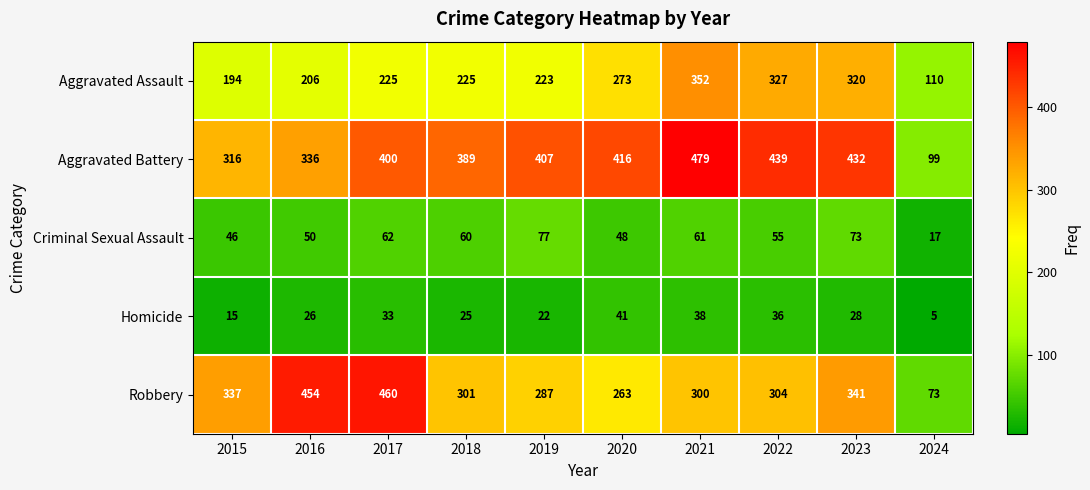

Which label corresponds to the smallest value in the chart?

2024